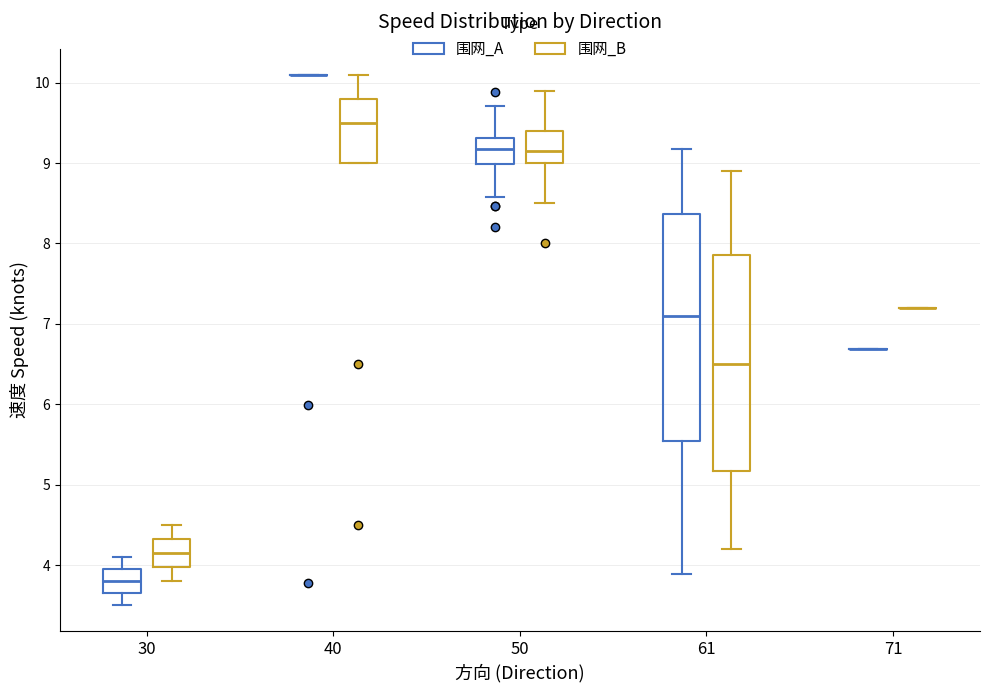

Reading left to right, transcribe this box plot: for each box, give where its median line is, the range the box spans, and where its two whiskers end, as read against the y-axis. The values are not printed on the chart, so give them approximately, as read against the axis.

30 (围网_A): median 3.8, box 3.7 to 4.0, whiskers 3.5 to 4.1
30 (围网_B): median 4.2, box 4.0 to 4.3, whiskers 3.8 to 4.5
40 (围网_A): box collapsed to a line at 10.1, whiskers 10.1 to 10.1
40 (围网_B): median 9.5, box 9.0 to 9.8, whiskers 9.0 to 10.1
50 (围网_A): median 9.2, box 9.0 to 9.3, whiskers 8.6 to 9.7
50 (围网_B): median 9.2, box 9.0 to 9.4, whiskers 8.5 to 9.9
61 (围网_A): median 7.1, box 5.5 to 8.4, whiskers 3.9 to 9.2
61 (围网_B): median 6.5, box 5.2 to 7.9, whiskers 4.2 to 8.9
71 (围网_A): box collapsed to a line at 6.7, whiskers 6.7 to 6.7
71 (围网_B): box collapsed to a line at 7.2, whiskers 7.2 to 7.2